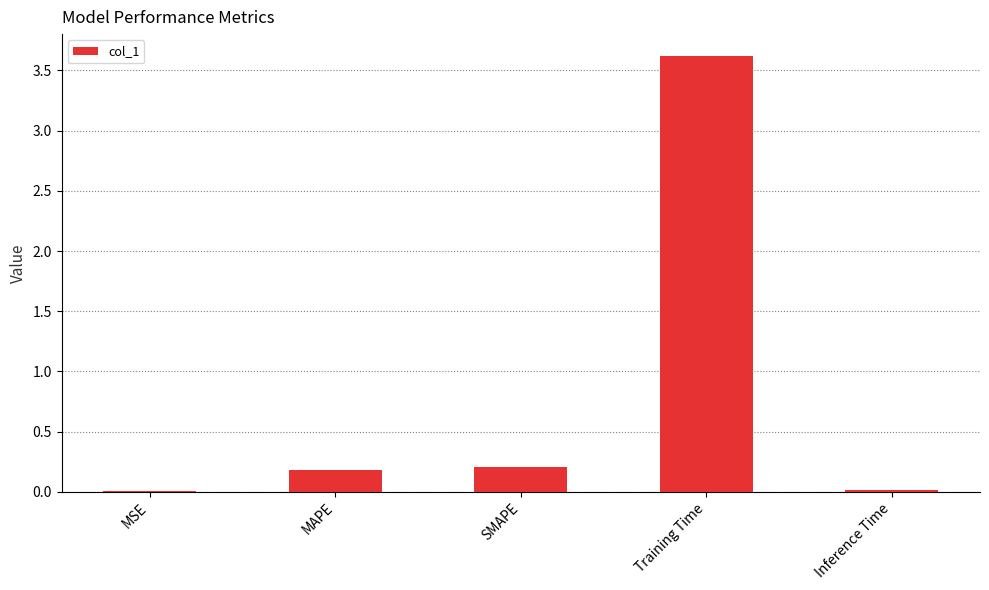

What is the sum of all values?

4.0